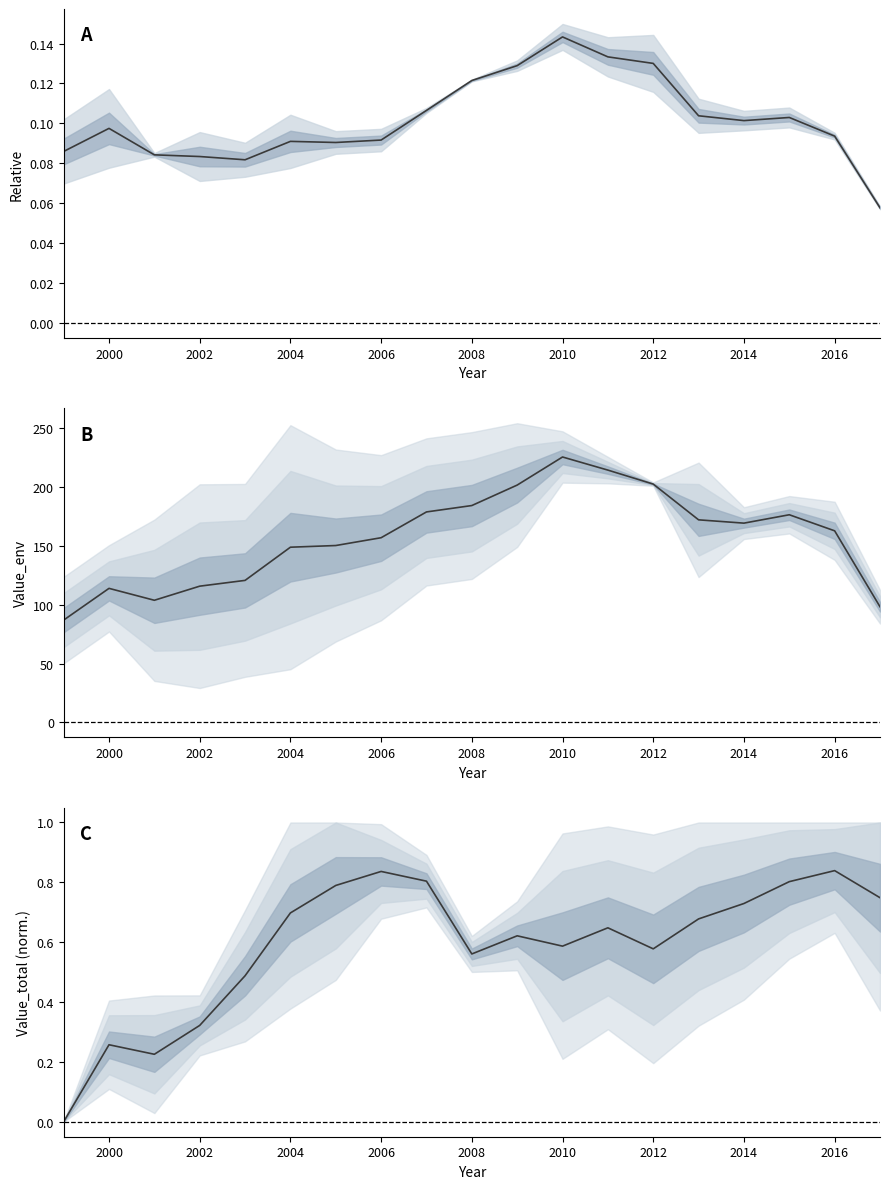

List the series in order of their peak value, highest first.

Value_env (mean), Value_total (normalized), Relative (mean)